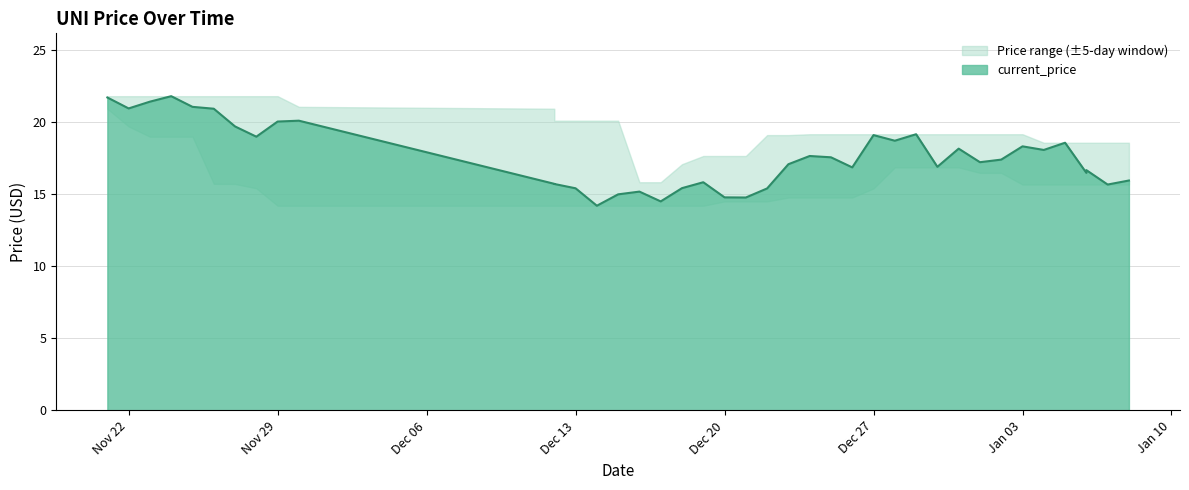

What is the minimum value shown in the chart?

14.2